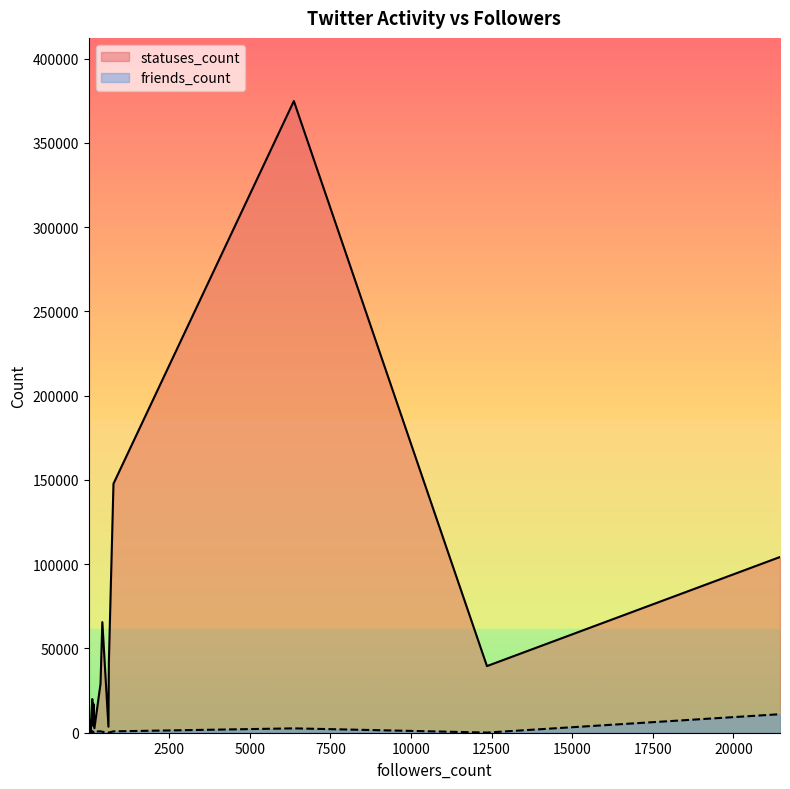

Reading left to right, transcribe all the data shown in this chart.

statuses_count: 414	16992	374891	39549	147777	41774	20000	65642	24	17613	7258	1216	9188	124	3875	29065	21	2678	104291	3566
friends_count: 301	696	2591	94	807	84	870	561	84	311	52	533	854	19	118	814	15	710	10990	142